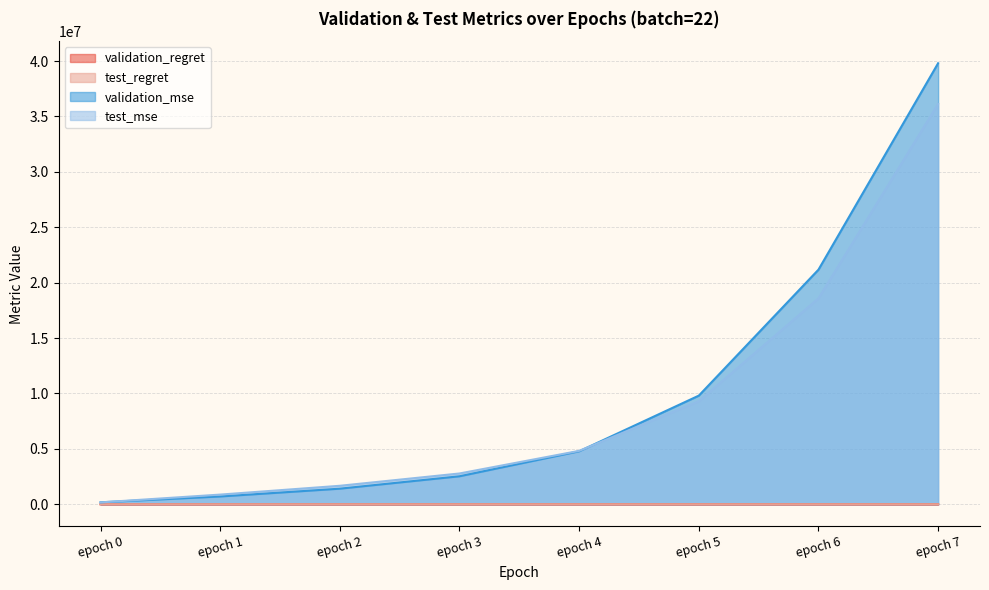

What is the difference between the maximum and minimum values in the test_mse series?

35959600.6